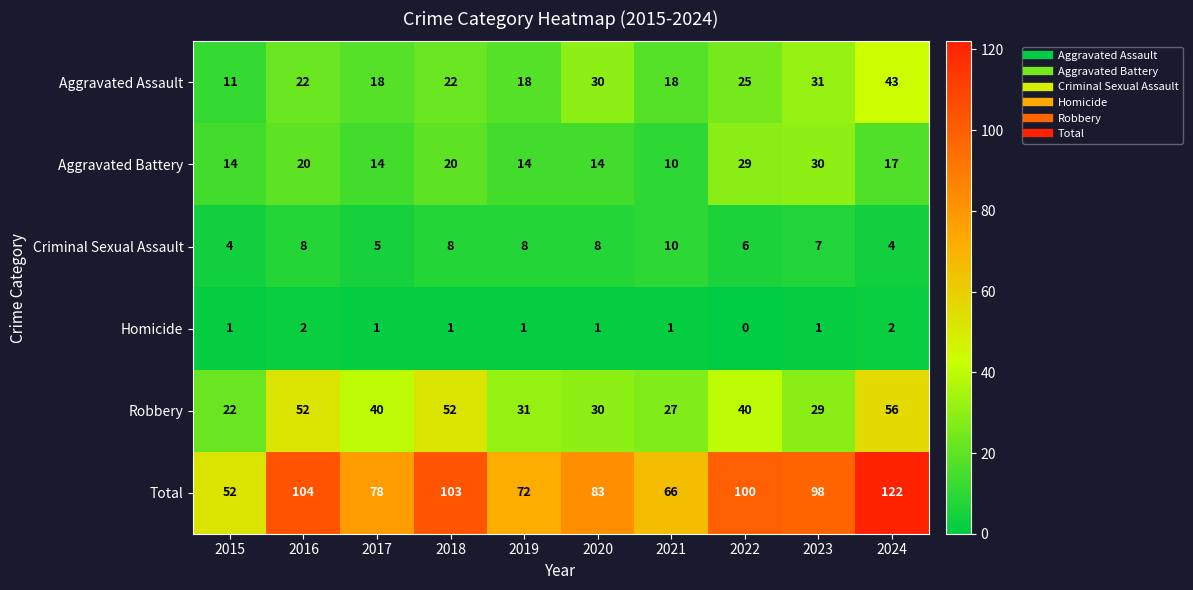

Which series has the largest total across all categories?

Total